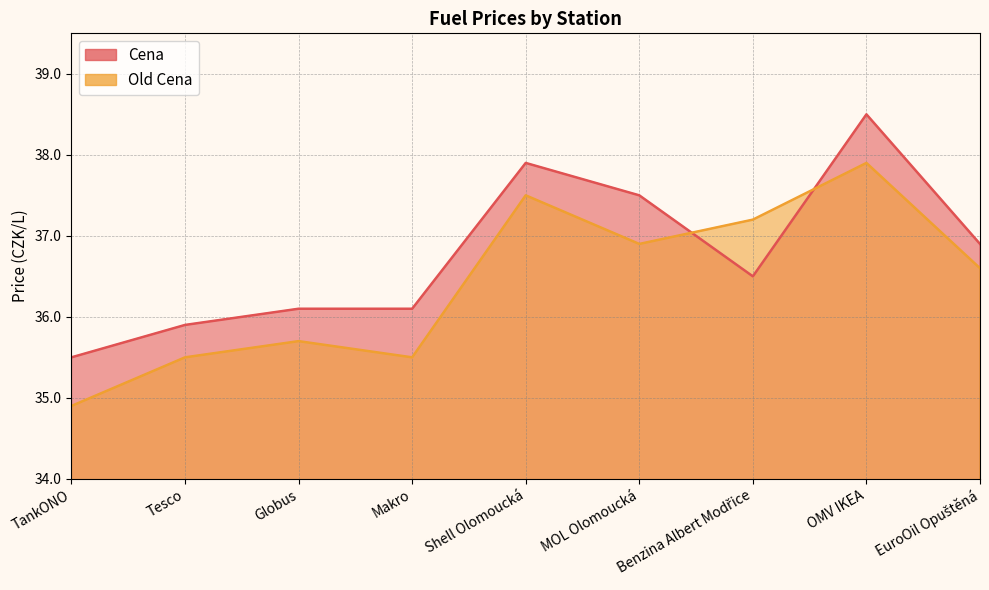

True or false: Old Cena has more than 2 interior local peaks.

True